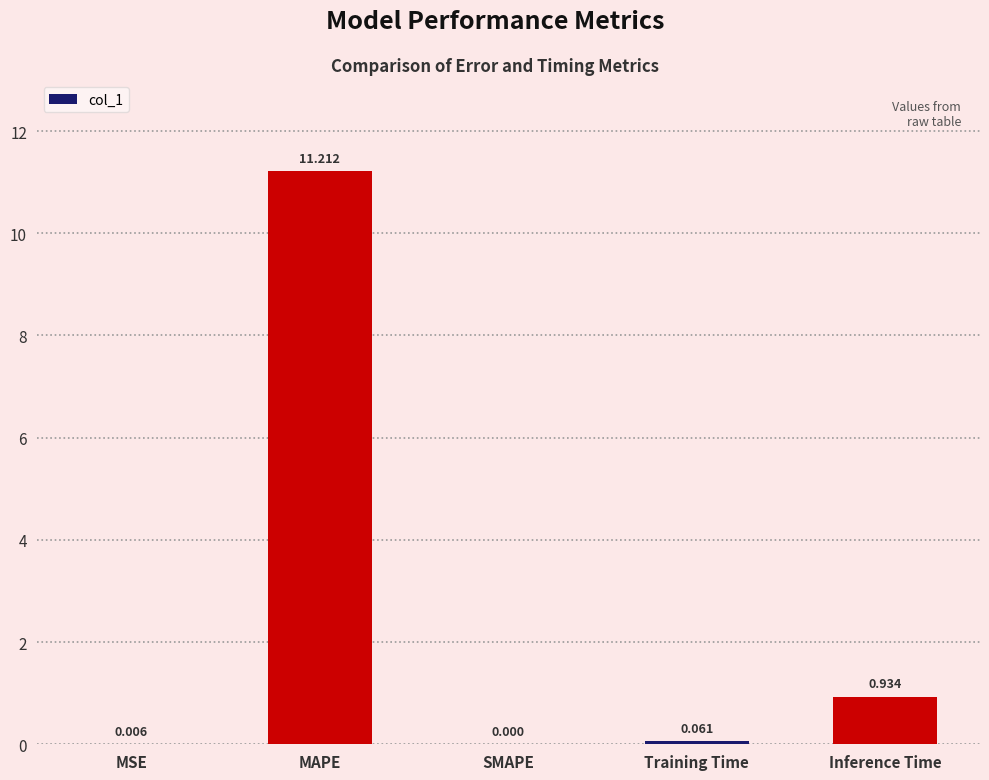

Are the bars horizontal?

No